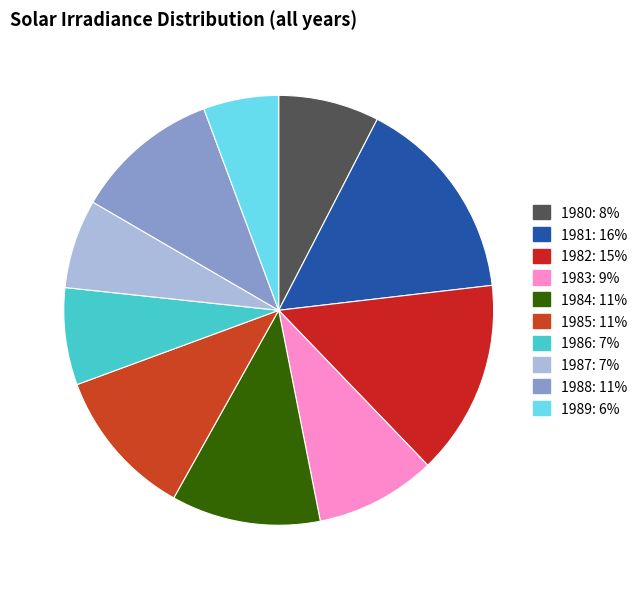

How many slices are in this pie chart?

10